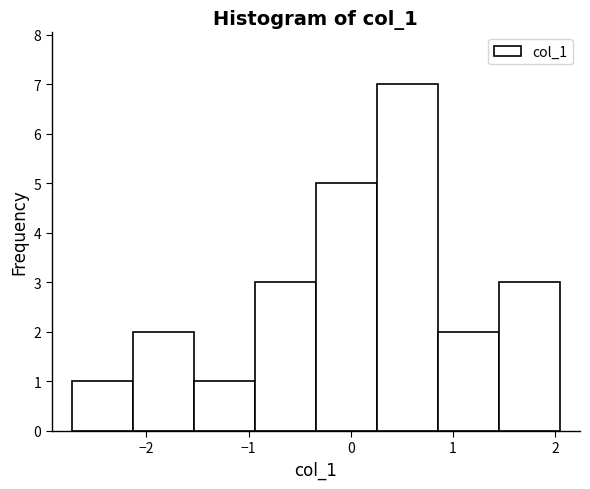

Reading left to right, list every bar in this chart as the range it spans on the x-axis followed by its height. Neither the bar edges nor the heights are printed on the chart, so give them approximately, as read against the axes.

-2.7 to -2.1: 1
-2.1 to -1.5: 2
-1.5 to -0.9: 1
-0.9 to -0.3: 3
-0.3 to 0.3: 5
0.3 to 0.8: 7
0.8 to 1.4: 2
1.4 to 2.0: 3